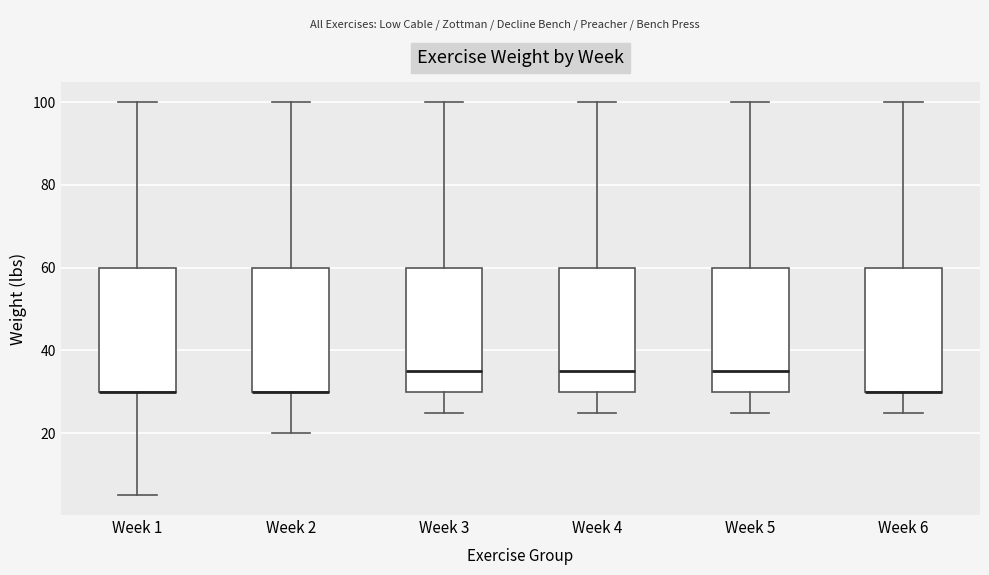

Reading left to right, transcribe this box plot: for each box, give where its median line is, the range the box spans, and where its two whiskers end, as read against the y-axis. The values are not printed on the chart, so give them approximately, as read against the axis.

Week 1: median 30 (drawn on the box's lower edge), box 30 to 60, whiskers 6 to 100
Week 2: median 30 (drawn on the box's lower edge), box 30 to 60, whiskers 20 to 100
Week 3: median 36, box 30 to 60, whiskers 26 to 100
Week 4: median 36, box 30 to 60, whiskers 26 to 100
Week 5: median 36, box 30 to 60, whiskers 26 to 100
Week 6: median 30 (drawn on the box's lower edge), box 30 to 60, whiskers 26 to 100